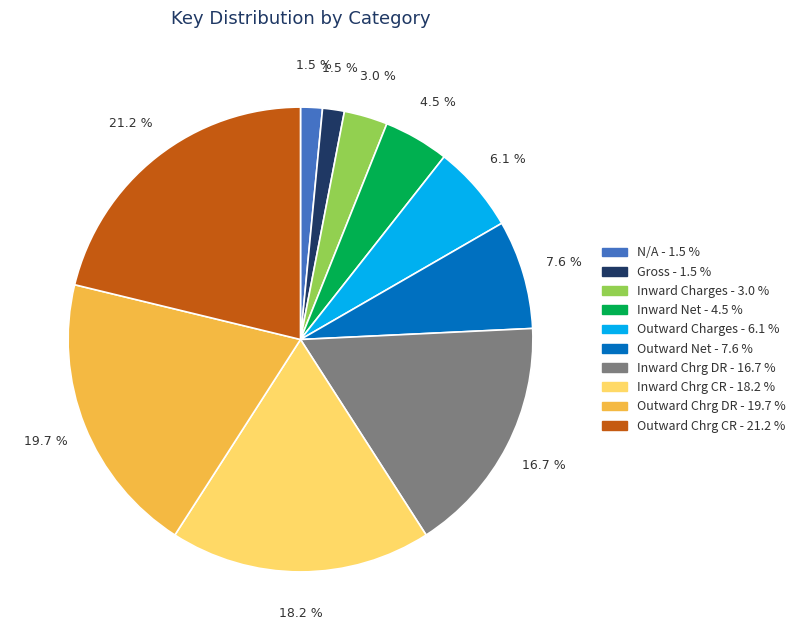

How many slices are in this pie chart?

10